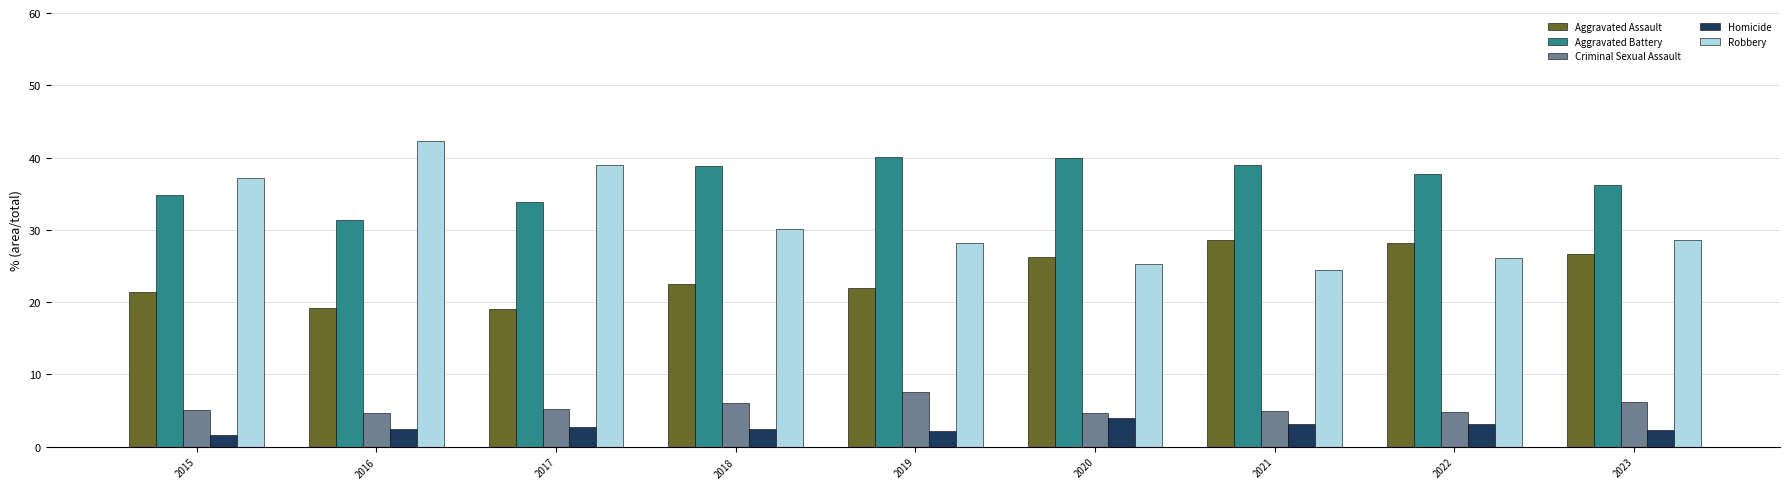

At 2019, list the series in order from largest to smallest.

Aggravated Battery, Robbery, Aggravated Assault, Criminal Sexual Assault, Homicide